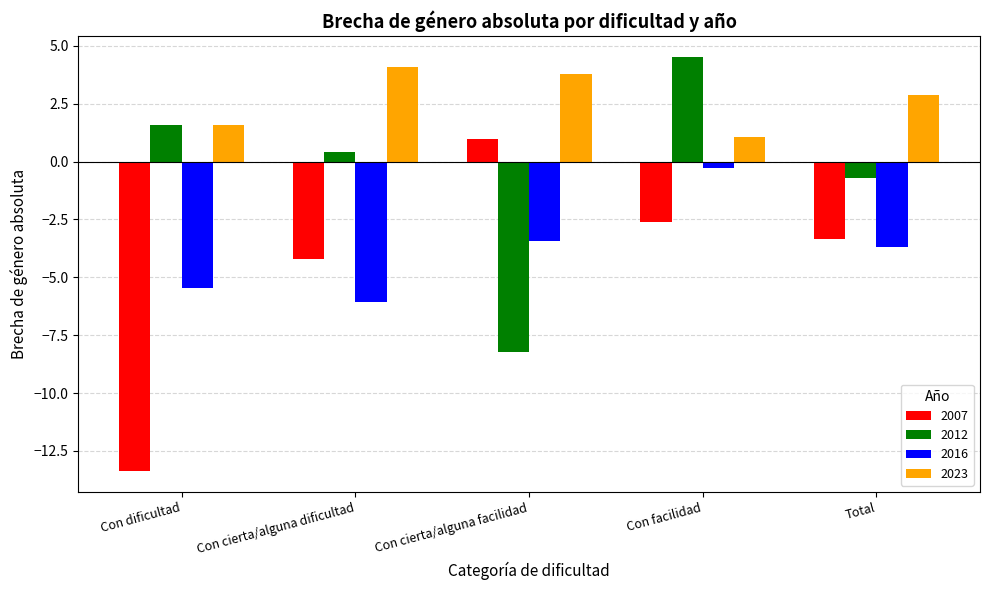

Read the 2007 value at Con dificultad.

-13.4